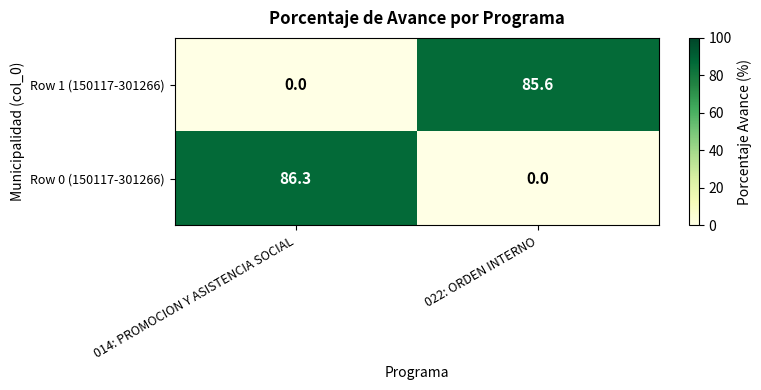

What is the highest value of the Row 0 (150117-301266) series?

86.3